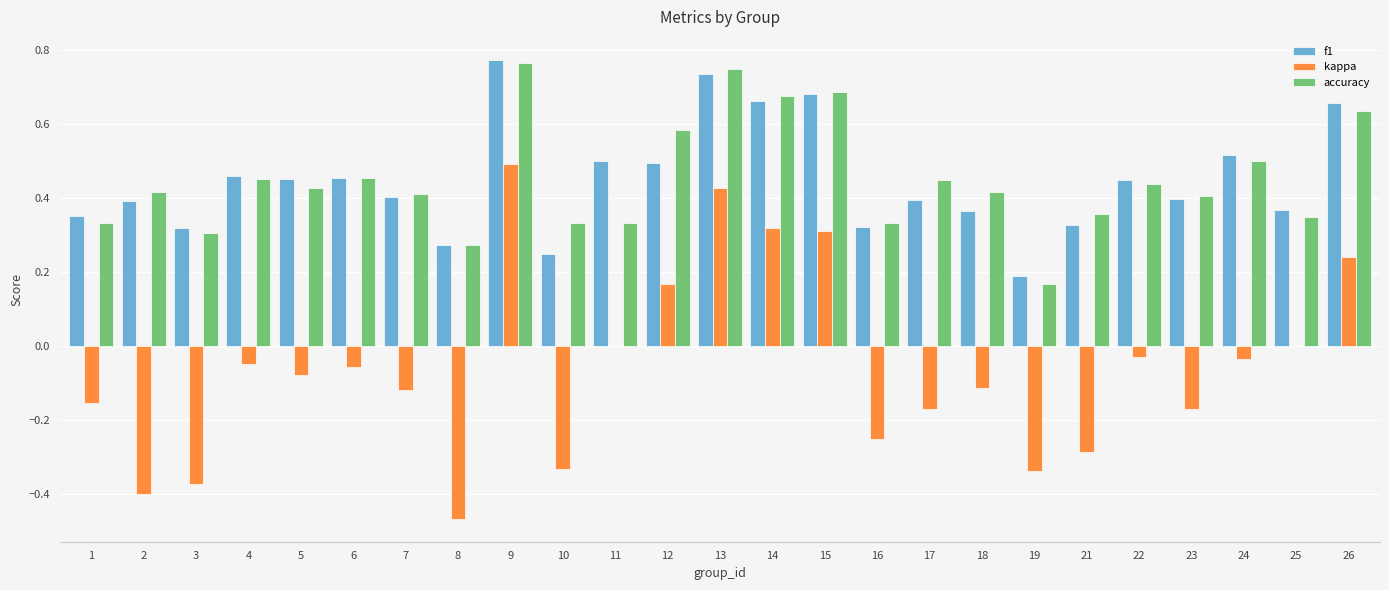

Which series changed the most between 11 and 26?

accuracy